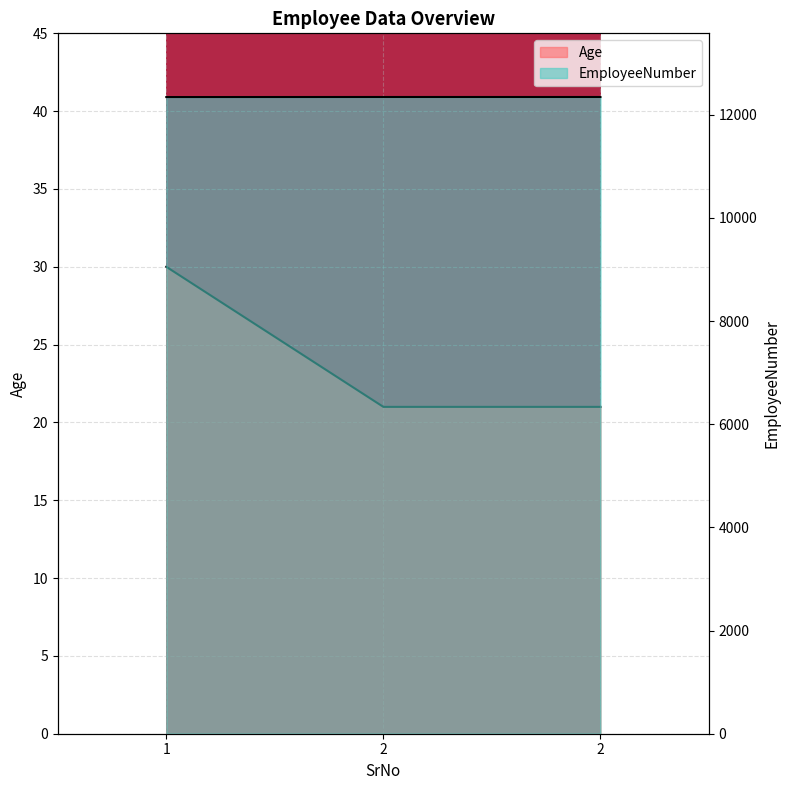

Which series has the widest spread of values?

Age